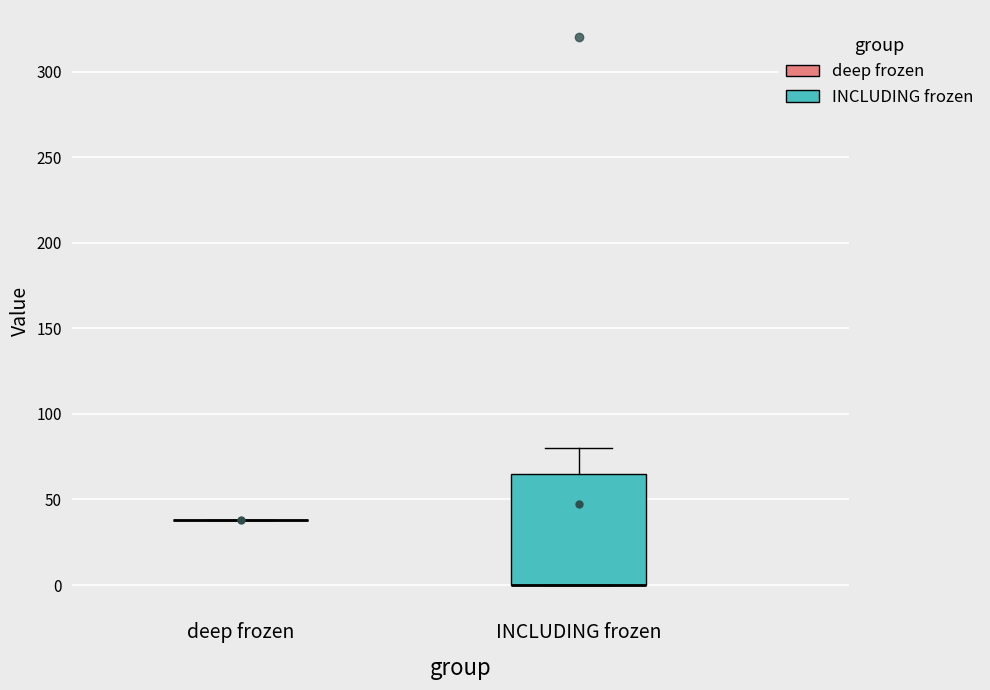

Reading left to right, transcribe this box plot: for each box, give where its median line is, the range the box spans, and where its two whiskers end, as read against the y-axis. The values are not printed on the chart, so give them approximately, as read against the axis.

deep frozen: box collapsed to a line at 40, whiskers 40 to 40
INCLUDING frozen: median 0 (drawn on the box's lower edge), box 0 to 65, whiskers 0 to 80